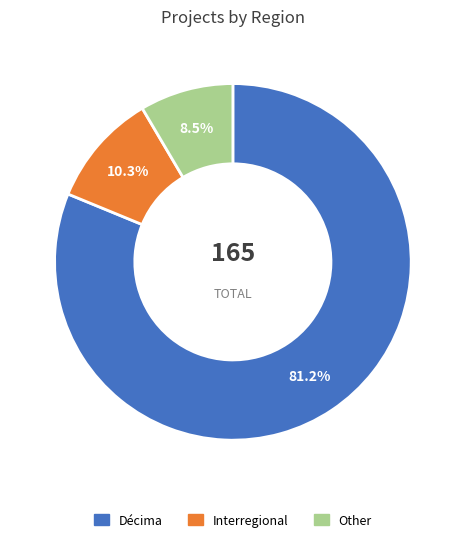

Which slice is the smallest?

Other